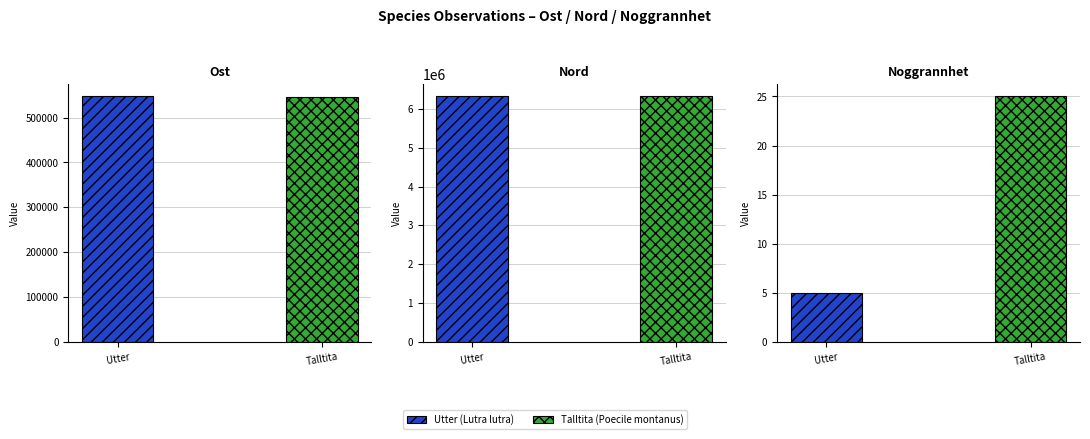

At how many categories does at least one series exceed 2747472?

1